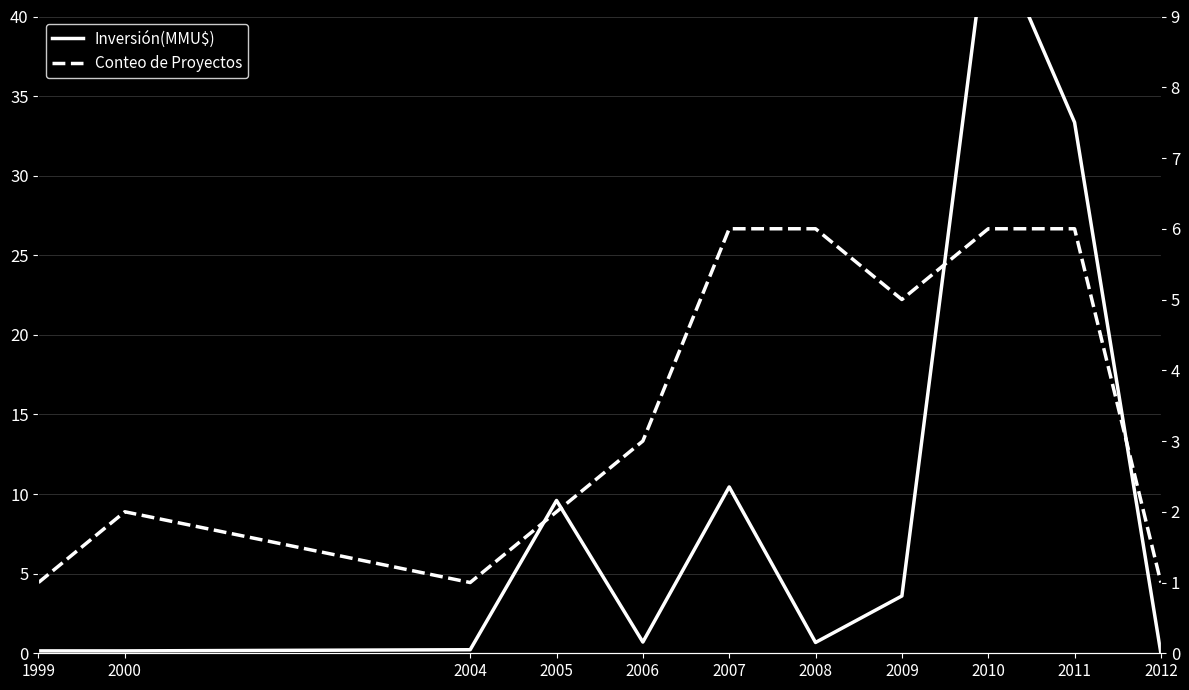

The Inversión(MMU$) series shows 44.1 at 2011. True or false?

False